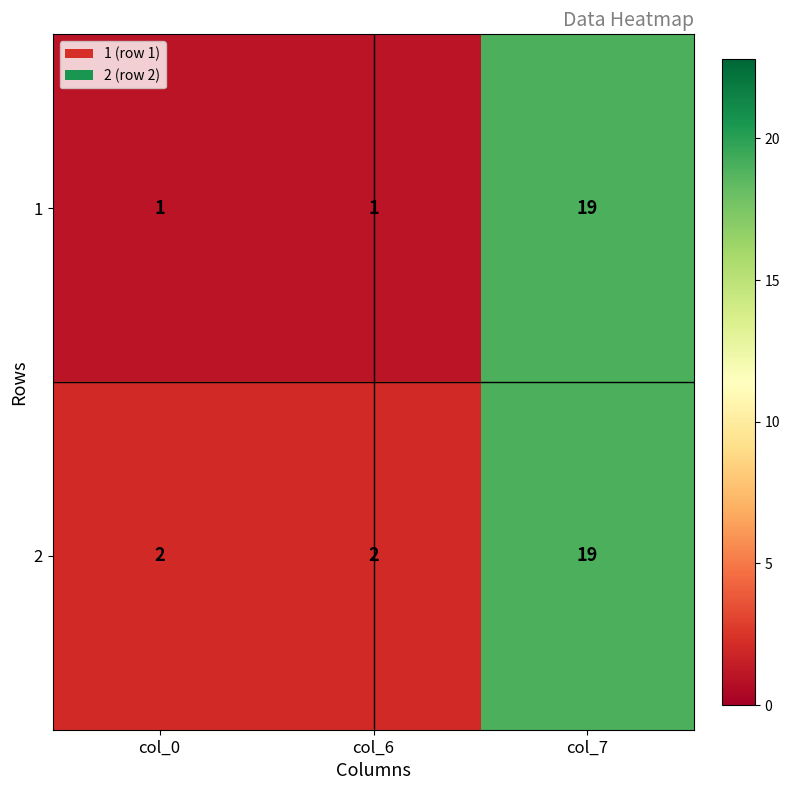

Between col_6 and col_7, which series saw the biggest shift?

1